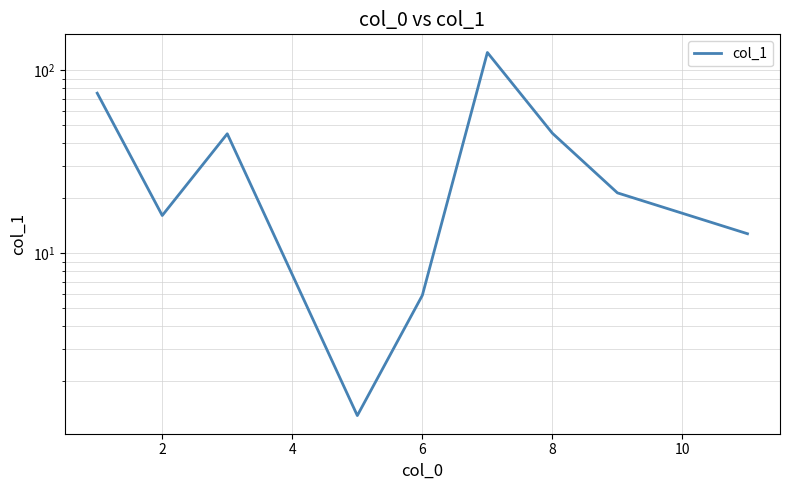

How many values exceed 21?

5